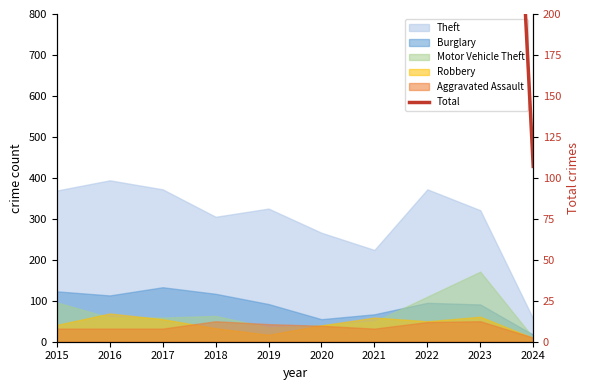

The value at 2018 is 187. True or false?

False